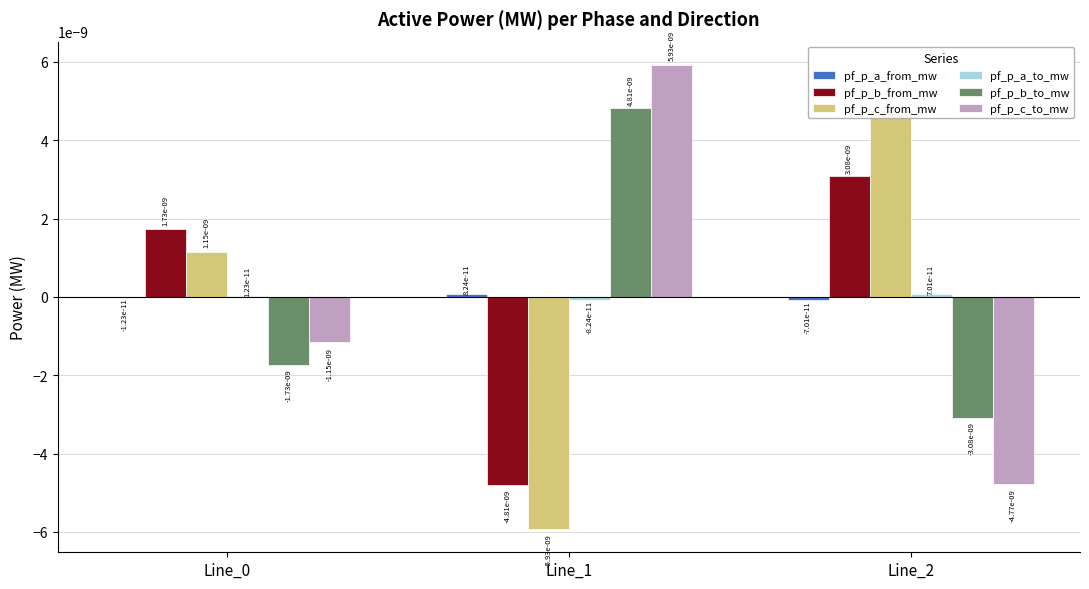

Is it true that pf_p_b_to_mw equals 0.0 at Line_1?

True